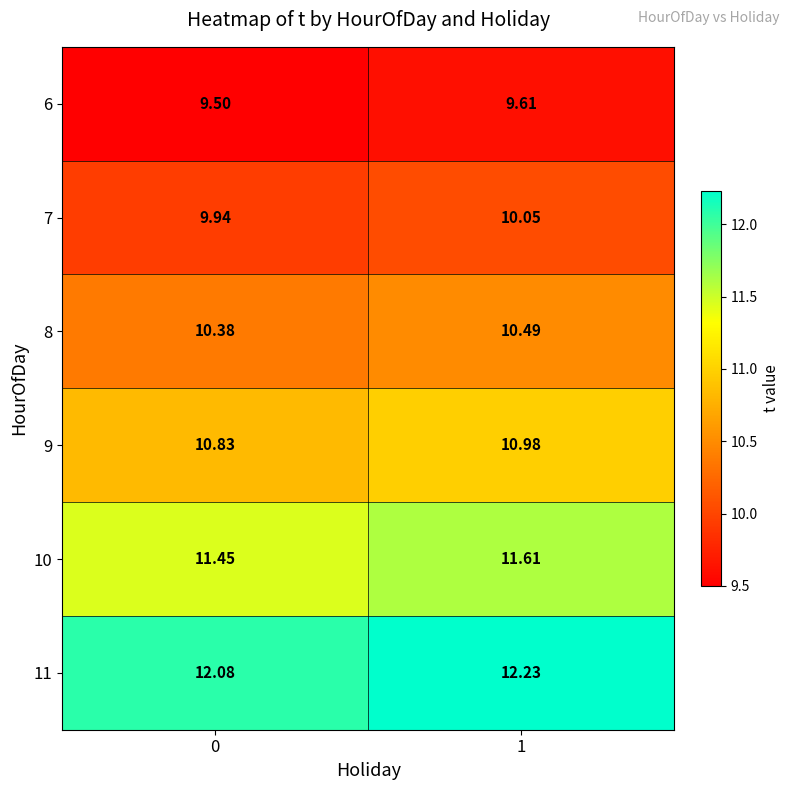

Is the value of 11 at 0 greater than the value of 7 at 0?

Yes